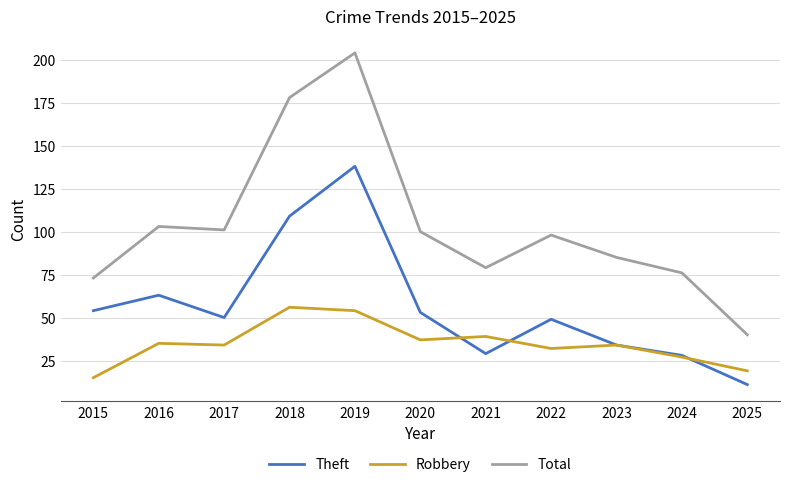

Rank the series by their average value, from highest to lowest.

Total, Theft, Robbery